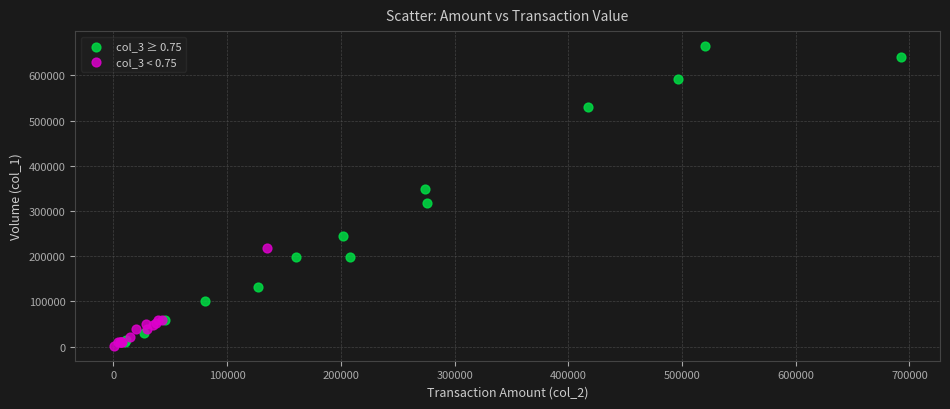

Which series contains the highest Y value?

col_3 ≥ 0.75